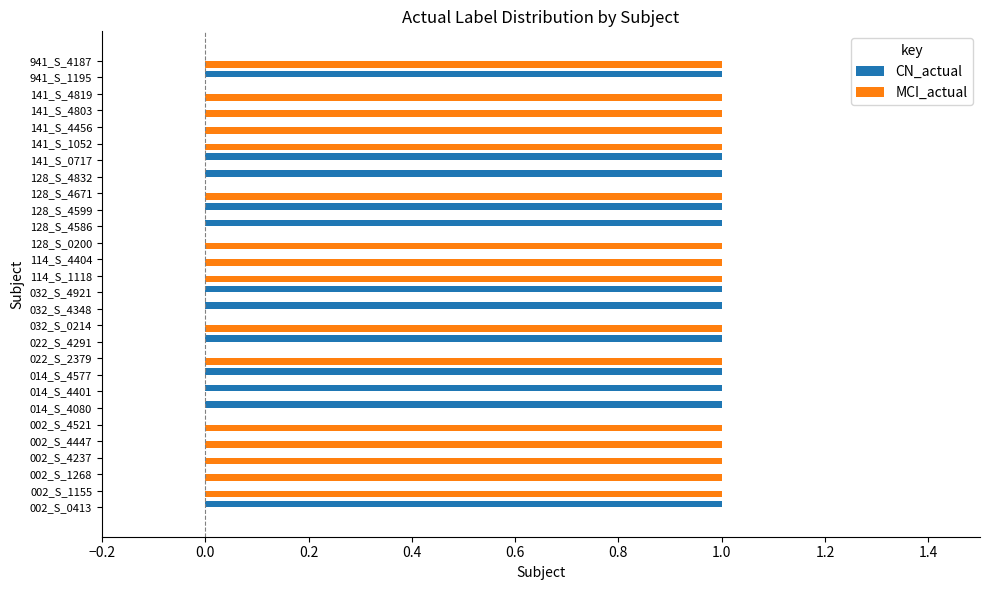

How many data points does each series have?

28